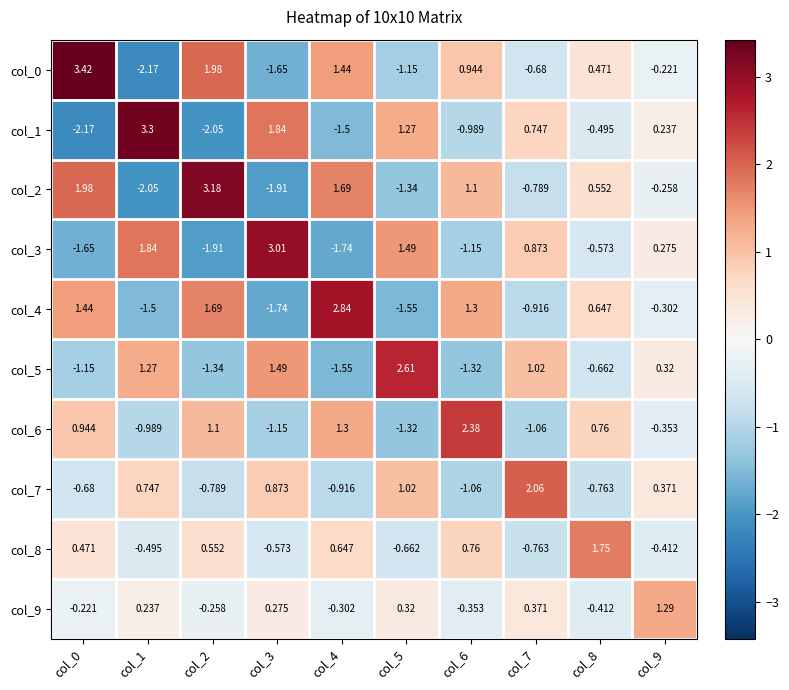

How many values in the col_5 series exceed 0?

5